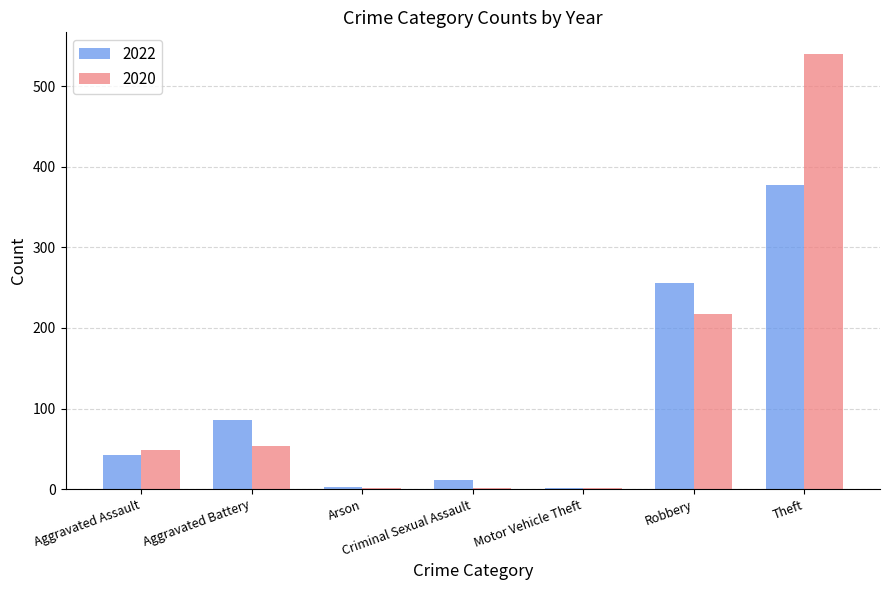

Which series has the largest total across all categories?

2020